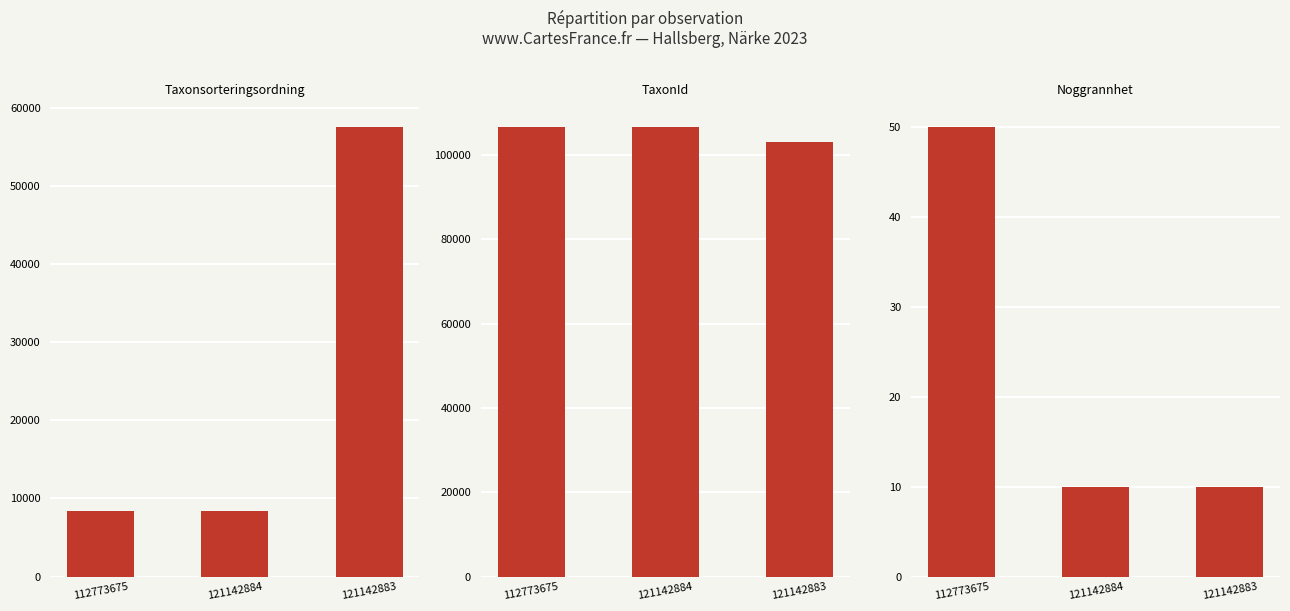

Where is Noggrannhet nearest to the value 30?

112773675